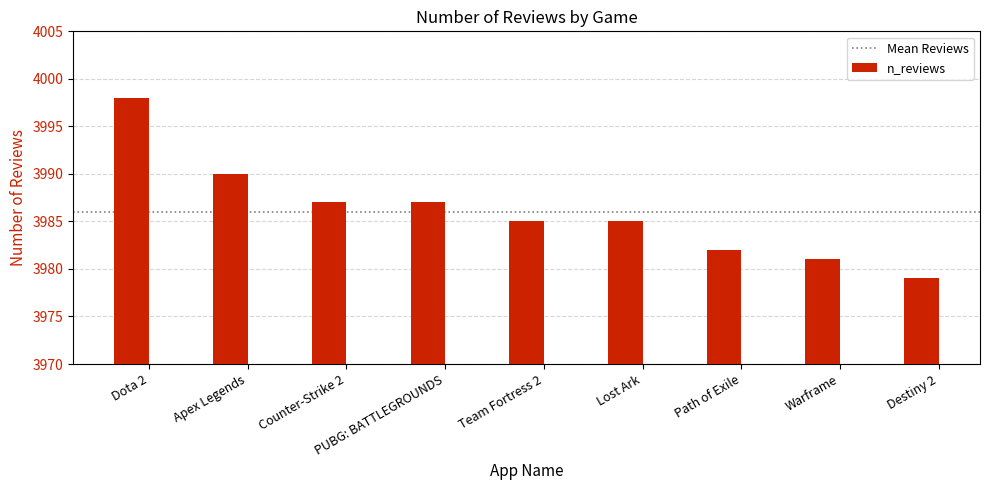

Reading right to left, what are all the values shown in this chart?

Destiny 2=3979	Warframe=3981	Path of Exile=3982	Lost Ark=3985	Team Fortress 2=3985	PUBG: BATTLEGROUNDS=3987	Counter-Strike 2=3987	Apex Legends=3990	Dota 2=3998